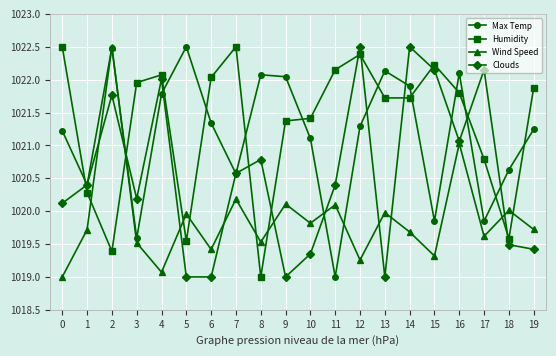

What is the highest value of the Humidity series?

1022.5